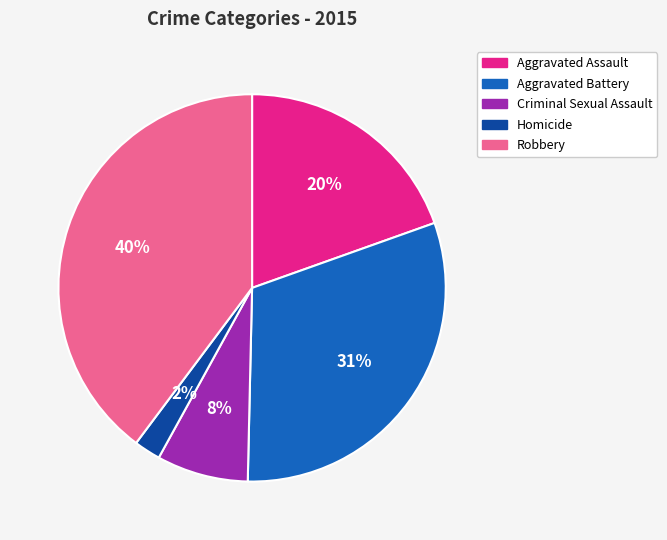

Is it true that Homicide is 2% of the pie?

True